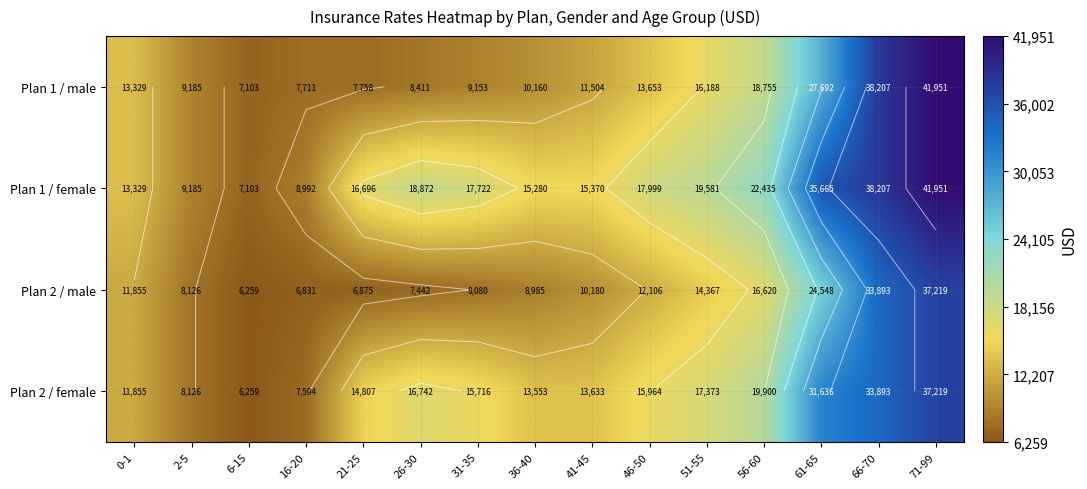

At which category is the sum across all series the highest?

71-99